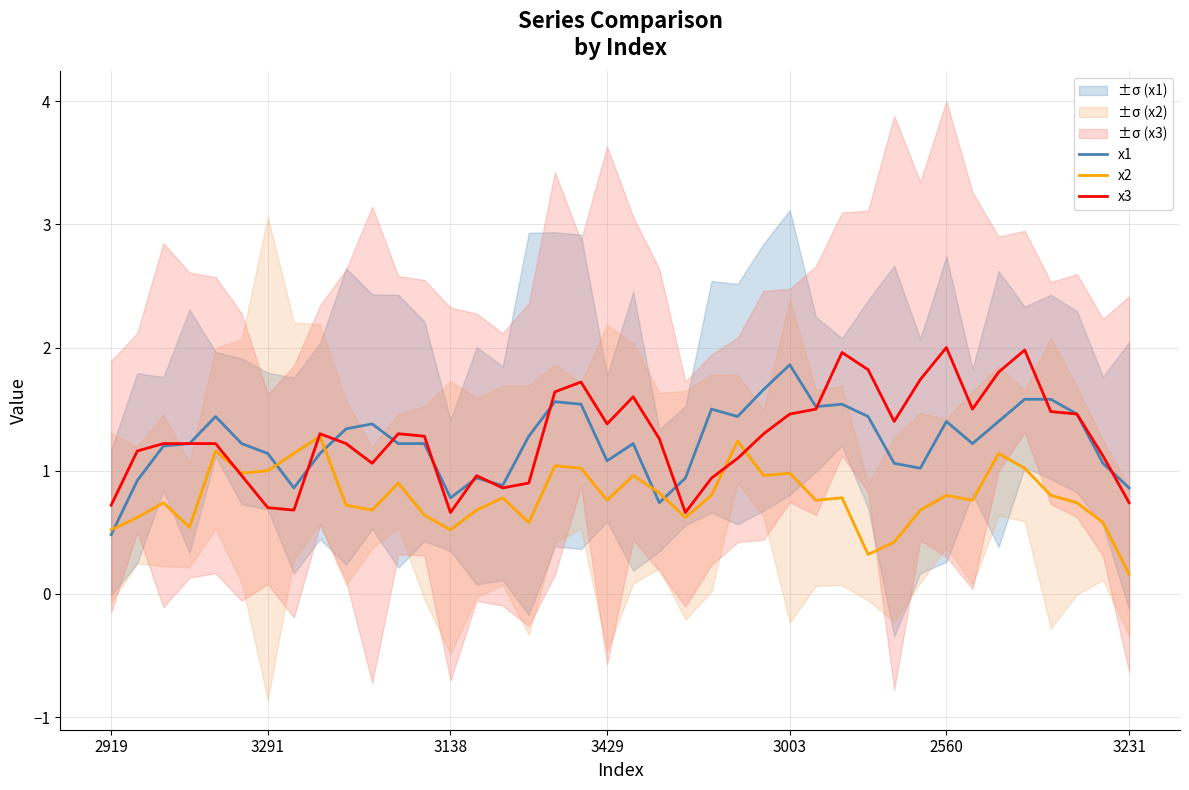

Which series has the largest range (max minus min)?

x1